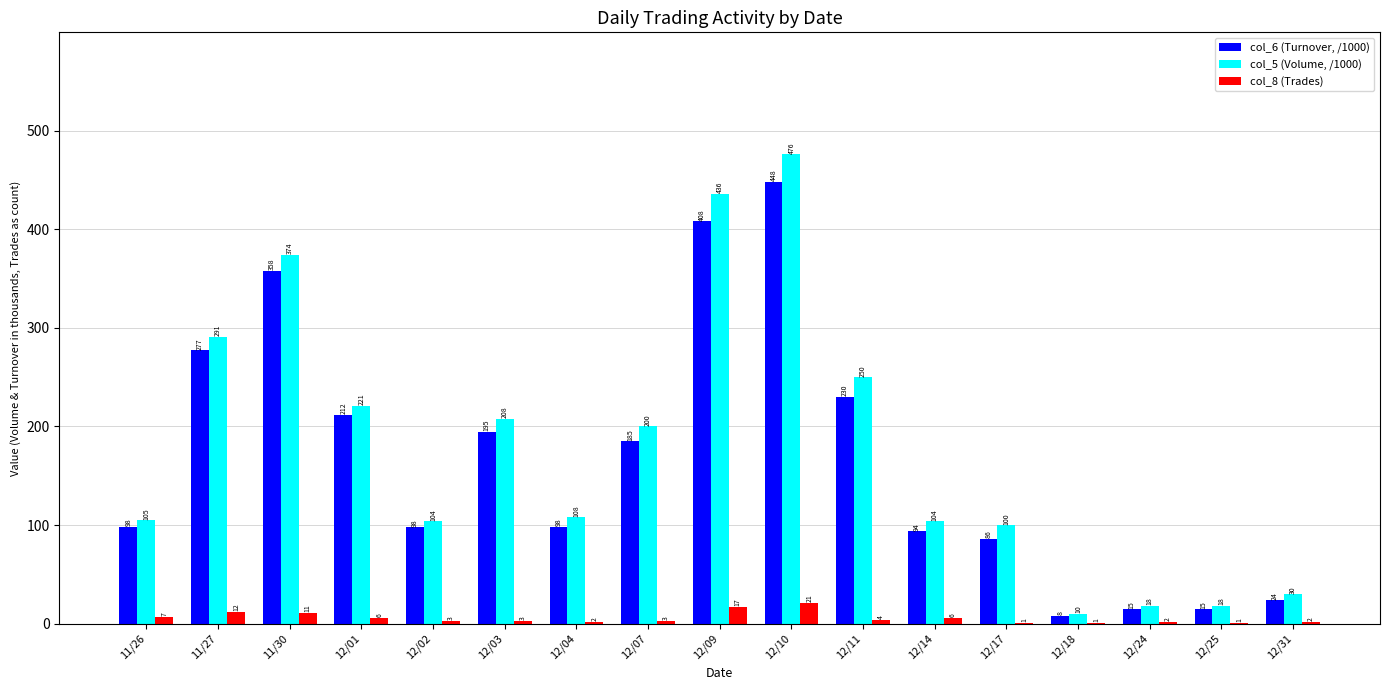

What is the total value across all series at 12/17?

187.0